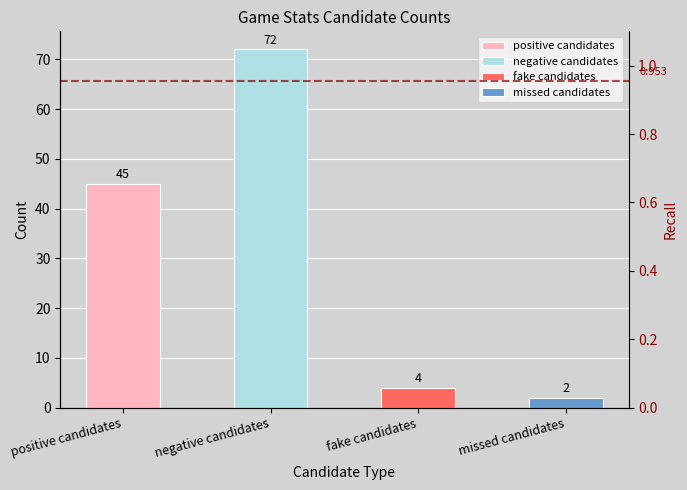

What is the value of the 2nd bar from the left?

72